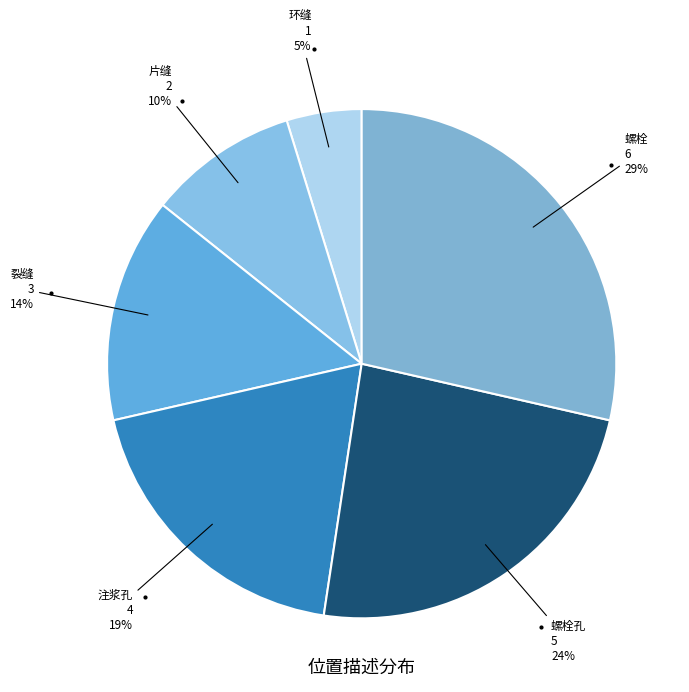

Count the number of slices in the pie.

6